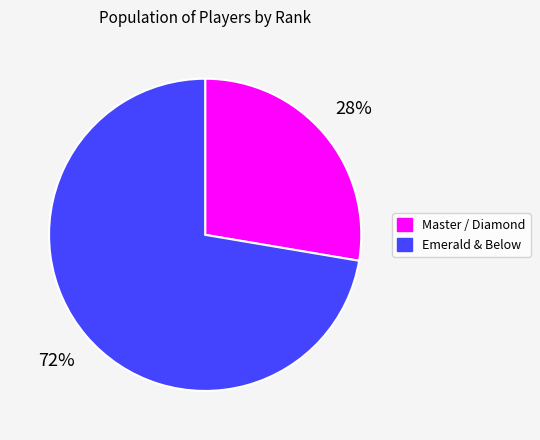

Is there any slice that represents more than half of the pie?

Yes